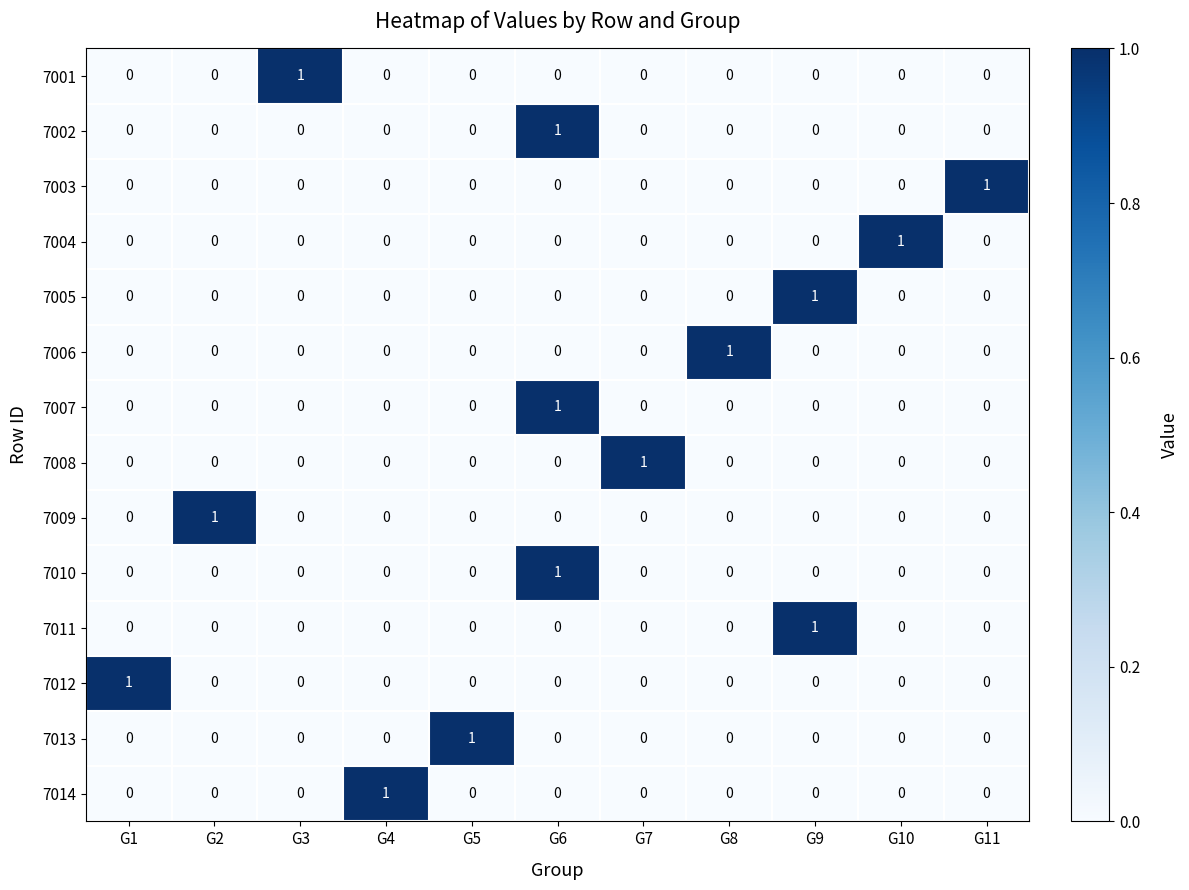

Count the 7001 values in the range 0 to 1.

11